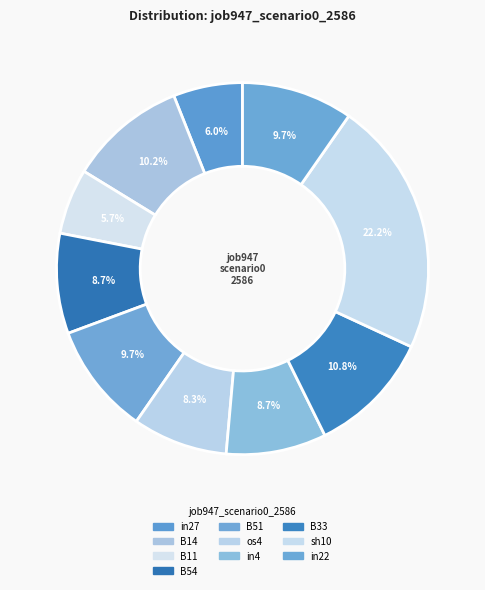

To the nearest percent, what portion does B33 represent?

11%